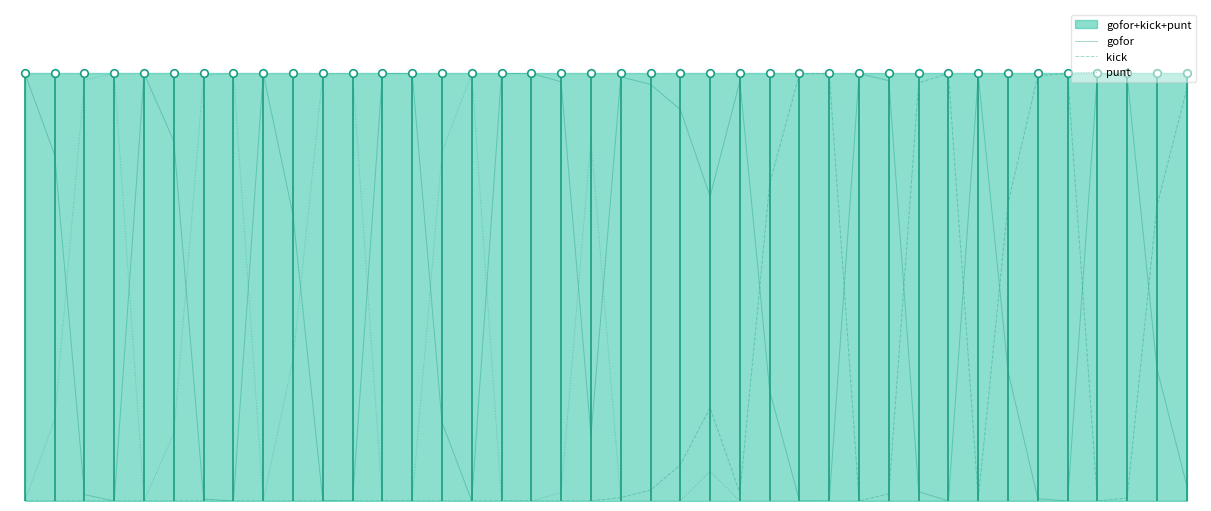

At how many categories does at least one series exceed 0?

40